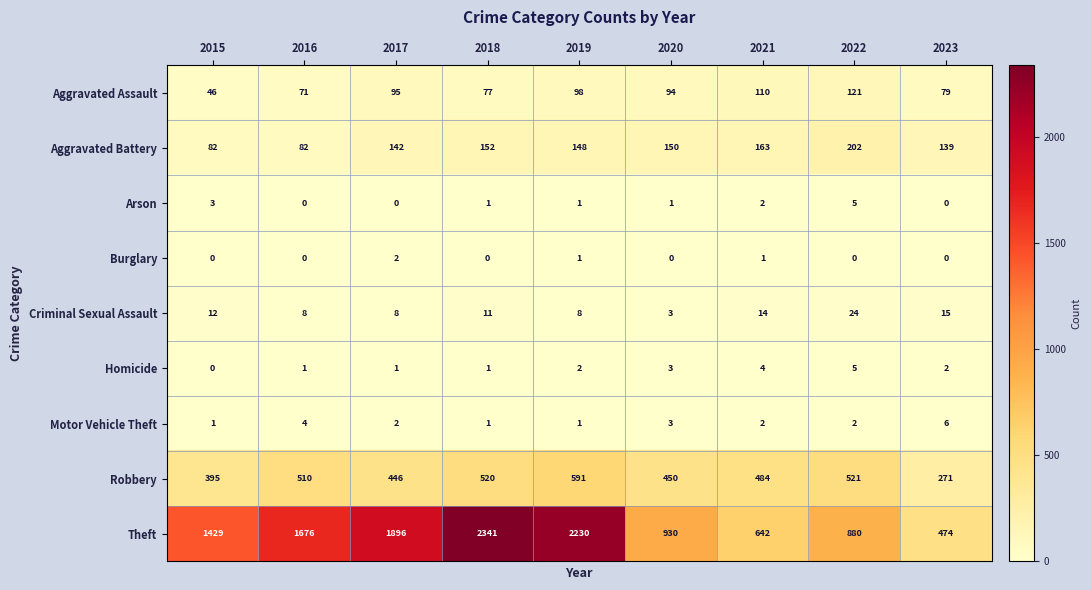

Is the value of Motor Vehicle Theft at 2021 greater than the value of Burglary at 2016?

Yes